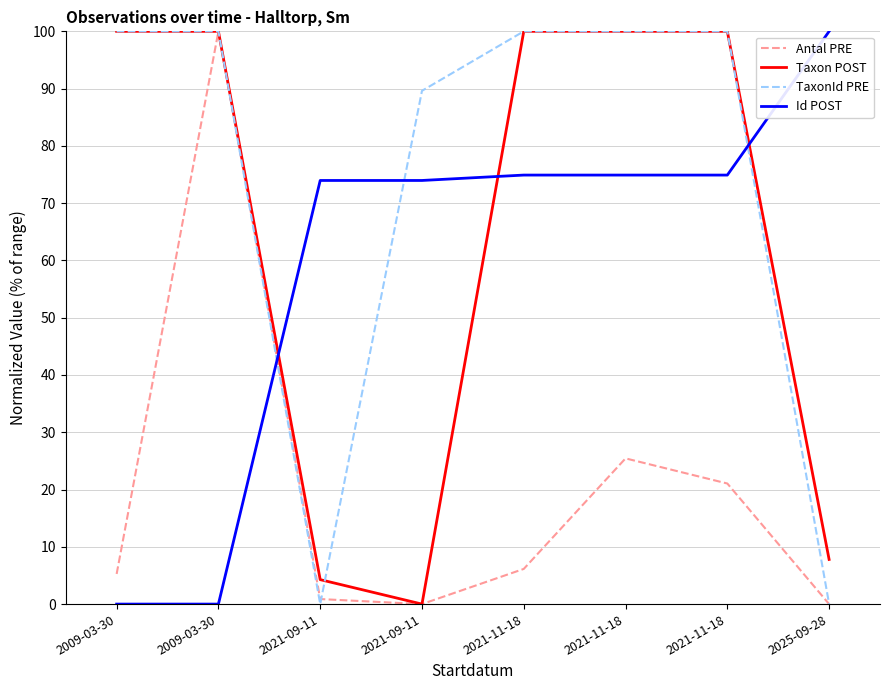

After their last crossing, which series has the higher values: Taxon POST or Id POST?

Id POST